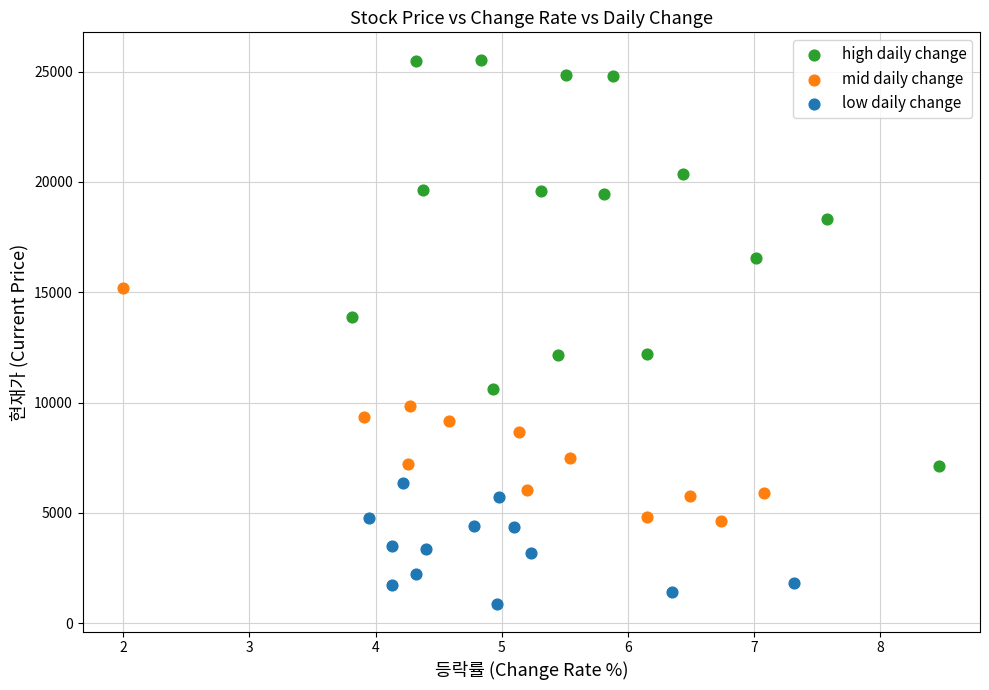

What are all the series names shown in the legend?

high daily change, mid daily change, low daily change